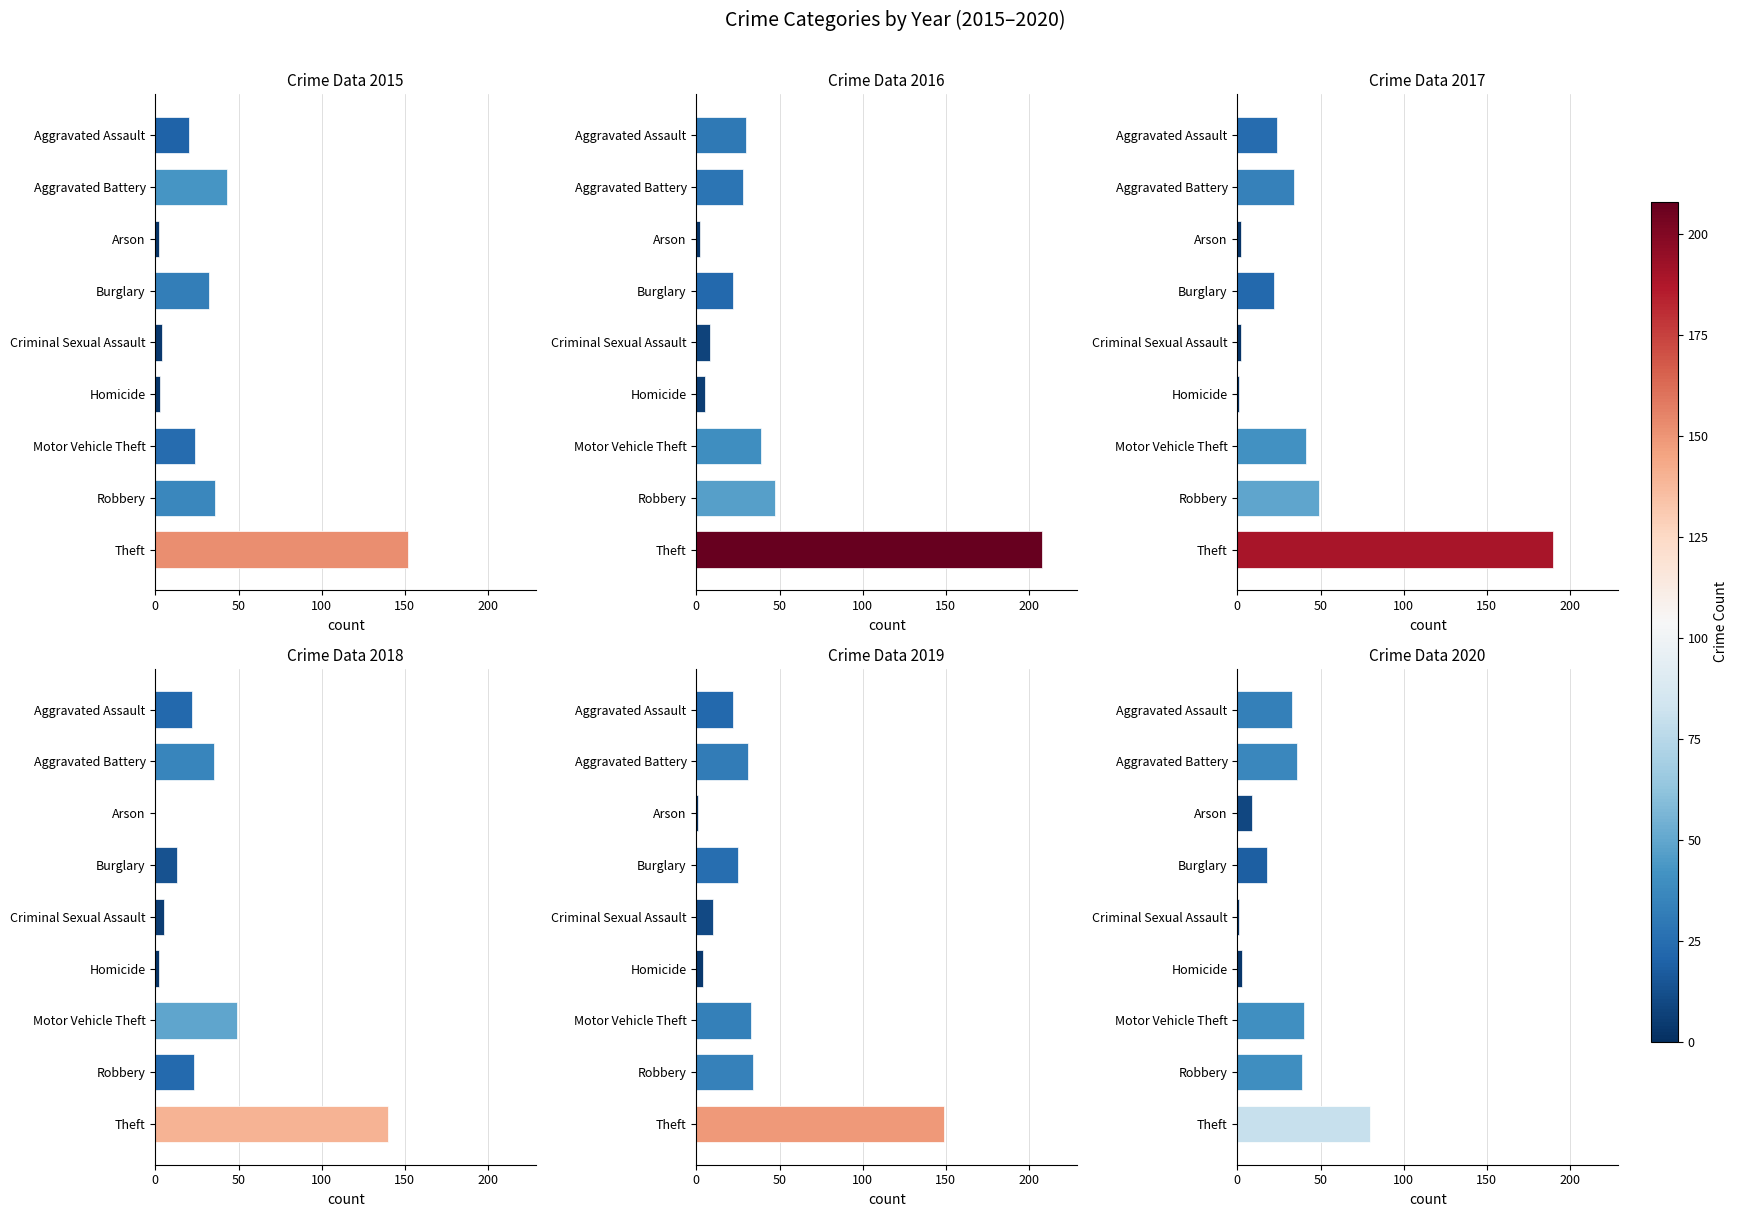

Rank the series at Theft from highest to lowest value.

2016, 2017, 2015, 2019, 2018, 2020